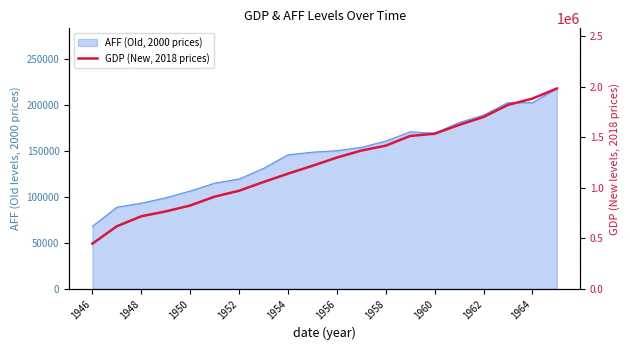

What is the sum of the values at 17 and 15?

3439072.8